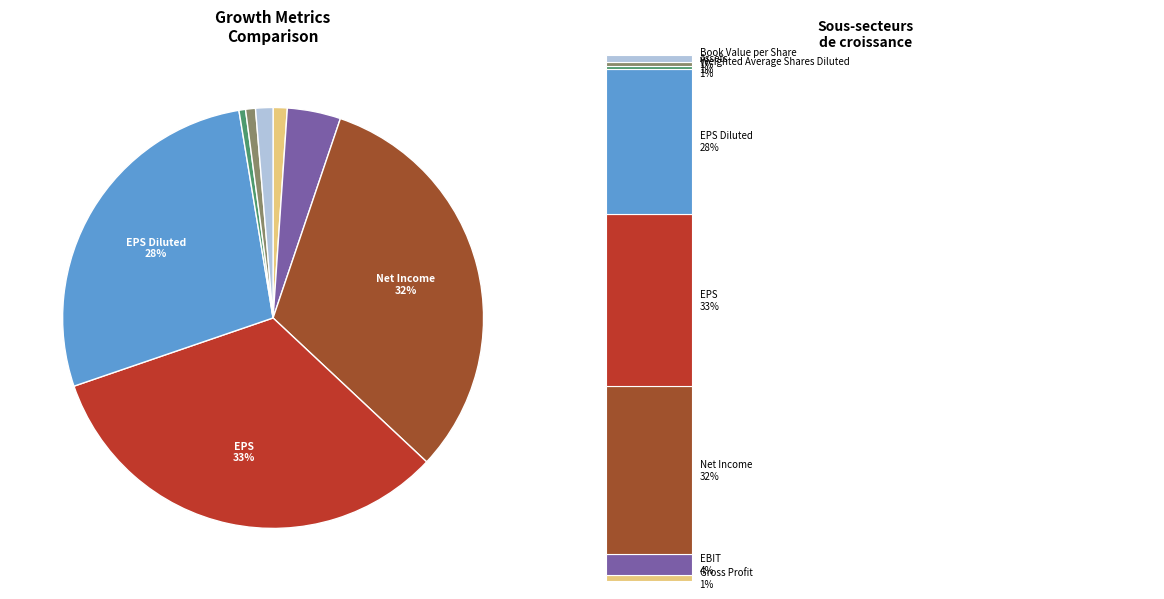

Is there any slice that represents more than half of the pie?

No